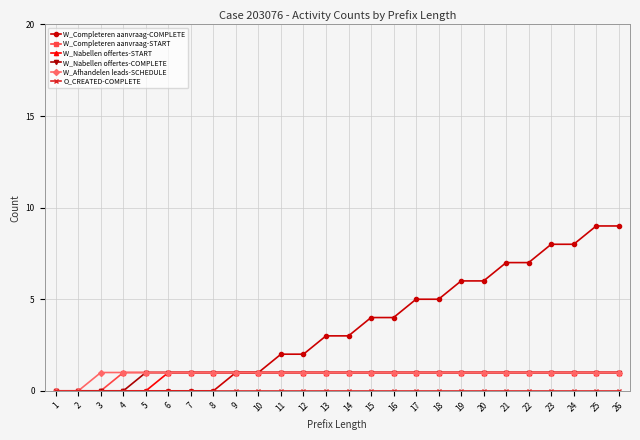

What is the difference between the W_Completeren aanvraag-START values at 1 and 14?

1